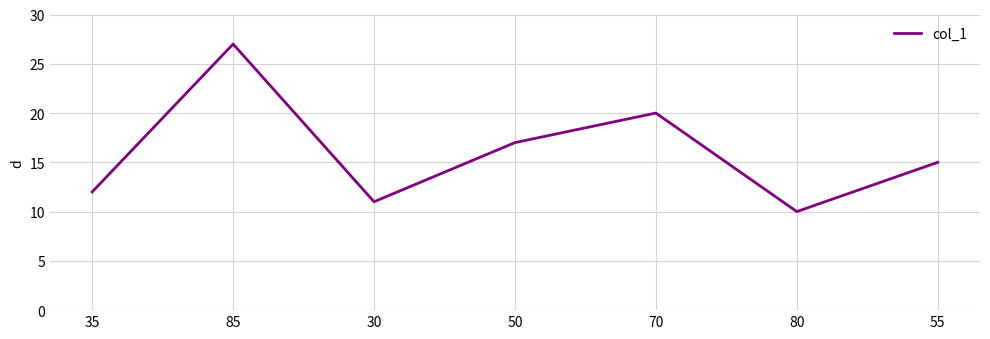

What position from the left is 35?

1